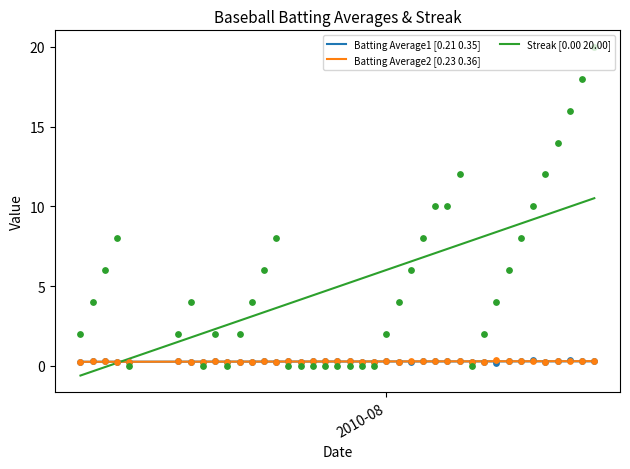

What is the lowest value of the Streak [0.00 20.00] series?

-0.6